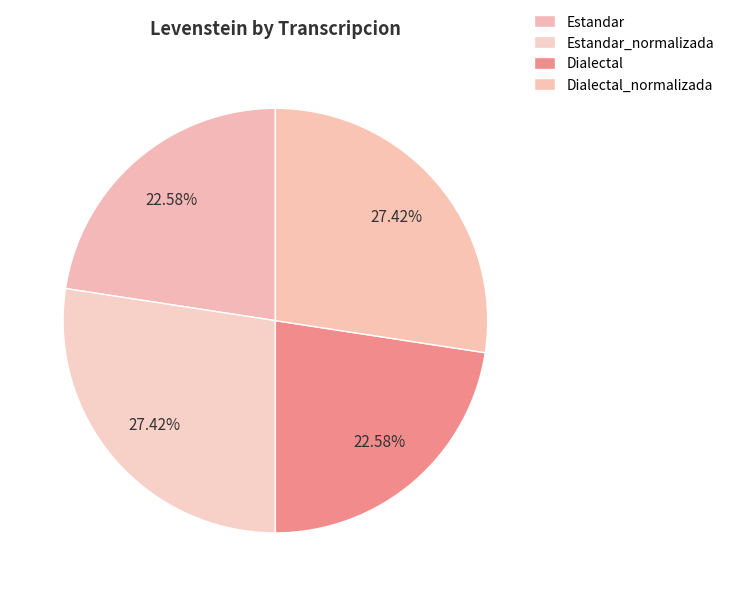

What is the total percentage of Estandar and Estandar_normalizada?

50.0%